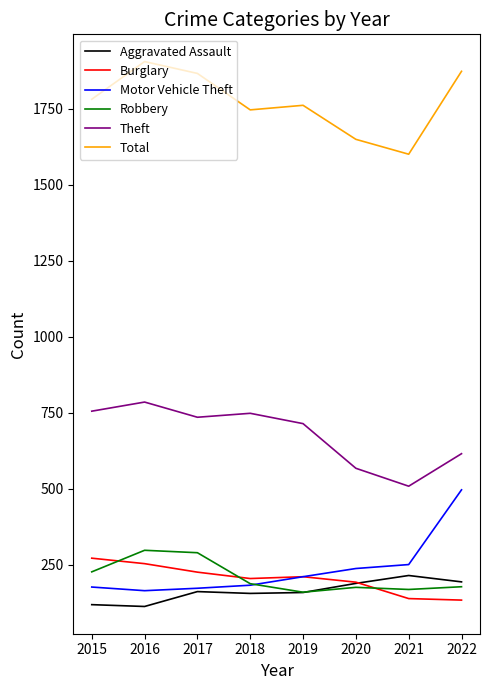

The value of Total at 2021 is 554. True or false?

False